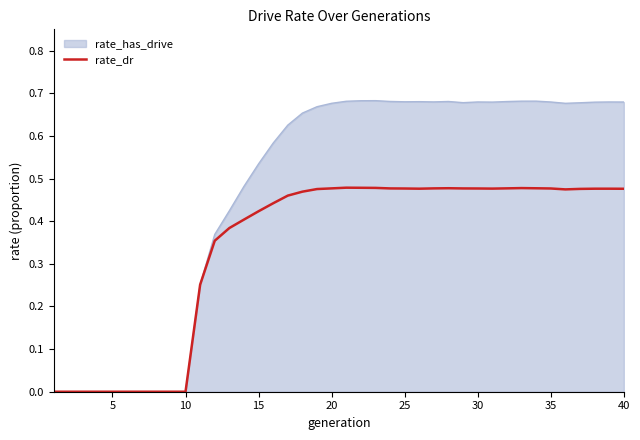

Which series has the largest range (max minus min)?

rate_has_drive